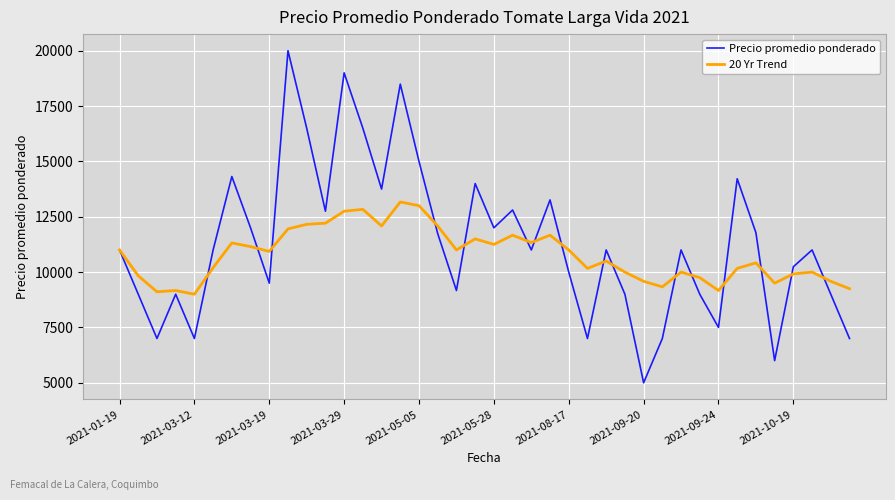

List the series in order of their peak value, highest first.

Precio promedio ponderado, 20 Yr Trend